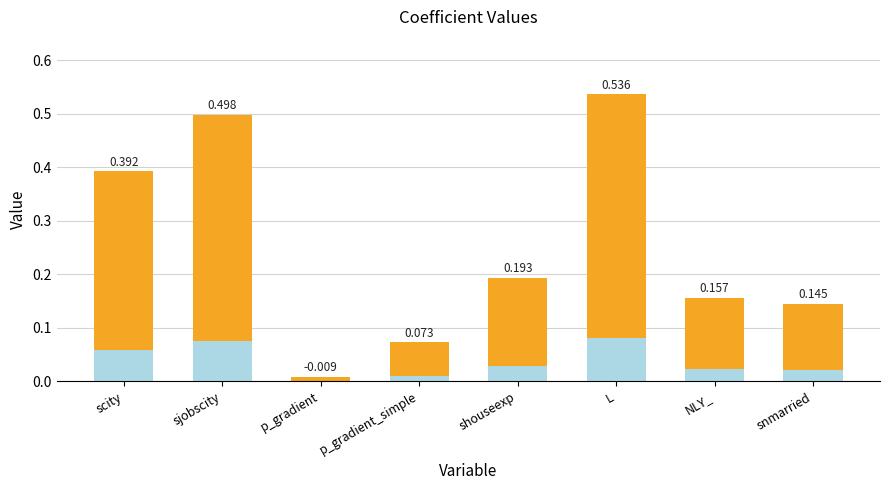

At which category is the sum across all series the highest?

L